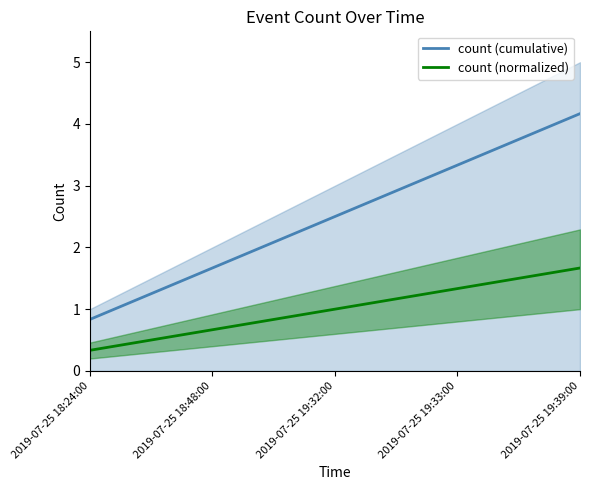

True or false: count (normalized) and count (cumulative) cross at least once.

False